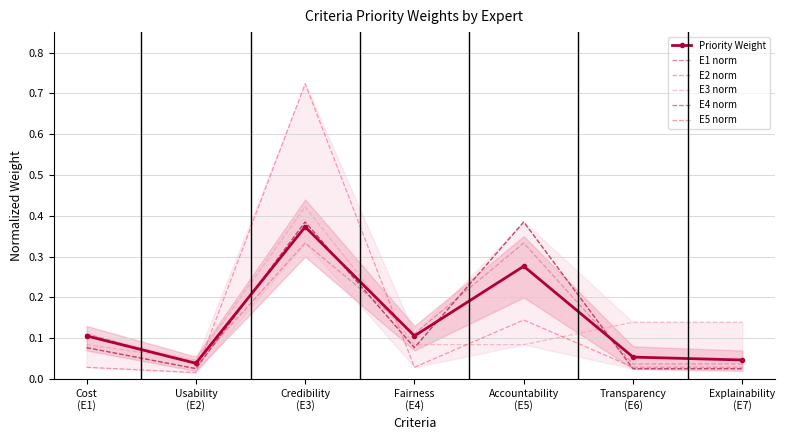

What position from the right is Credibility
(E3)?

5